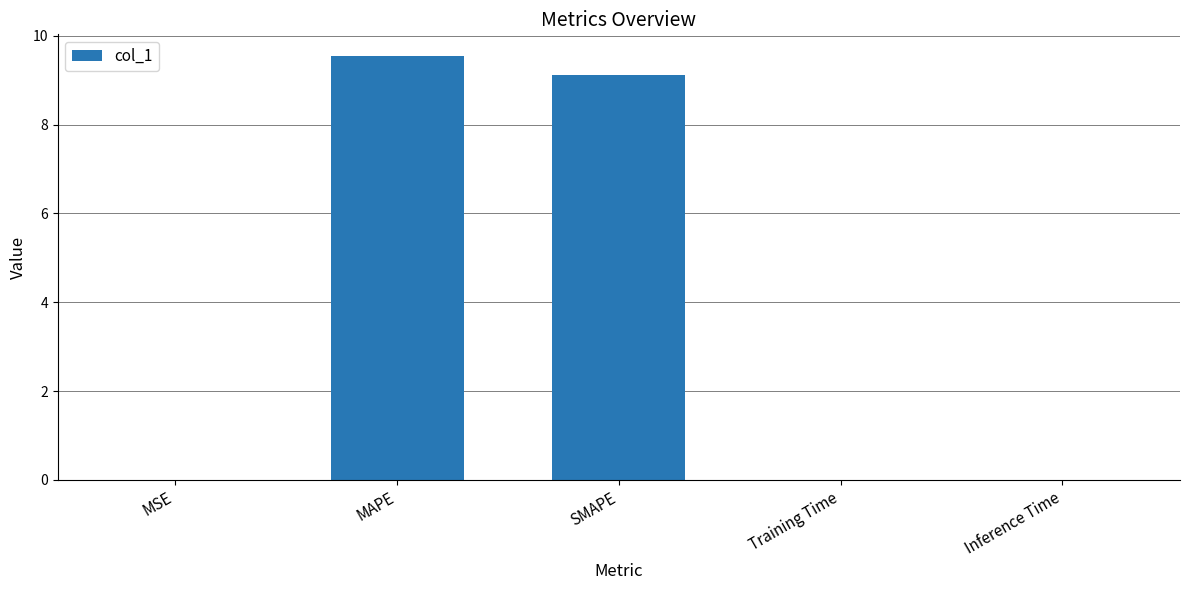

What is the sum of all values?

18.7